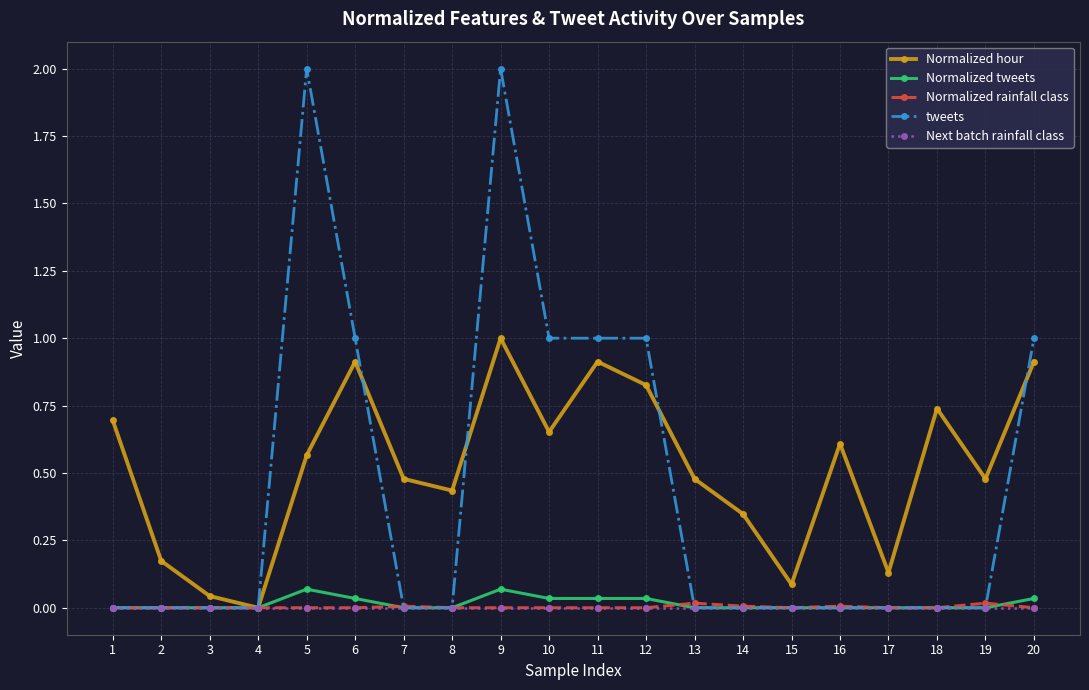

How many categories are shown in the chart?

20